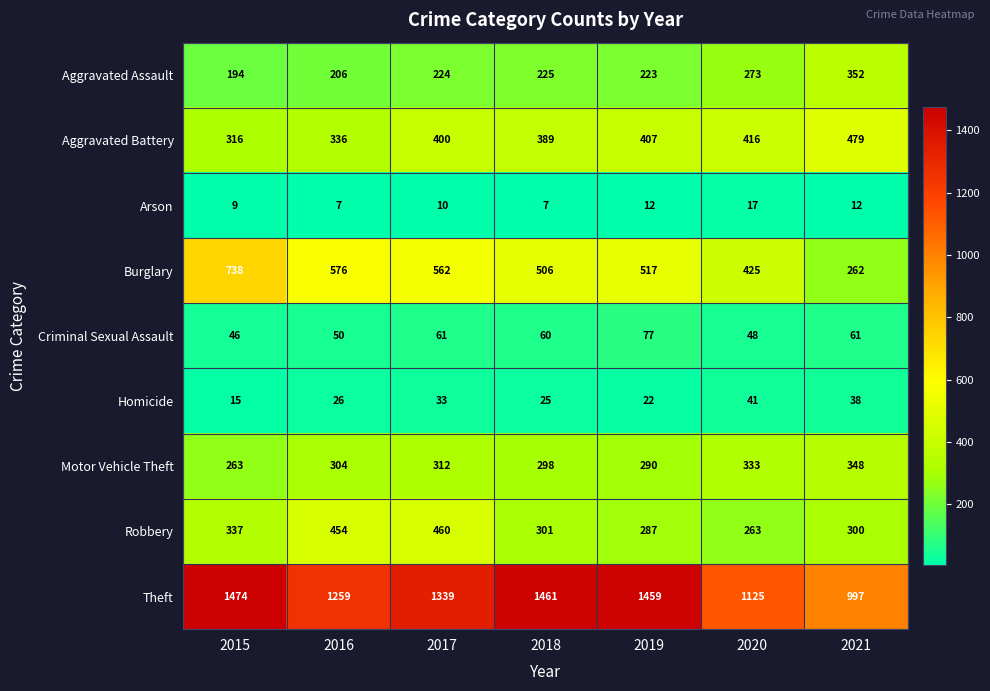

How many data points in Motor Vehicle Theft are less than 304?

3